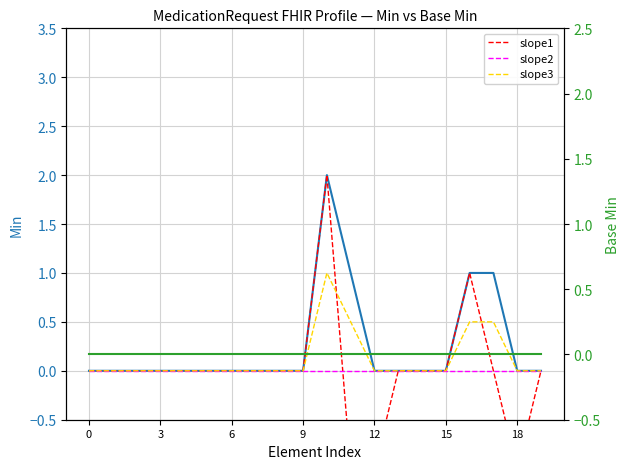

True or false: slope1 has a value of 0.0 at 6.

True